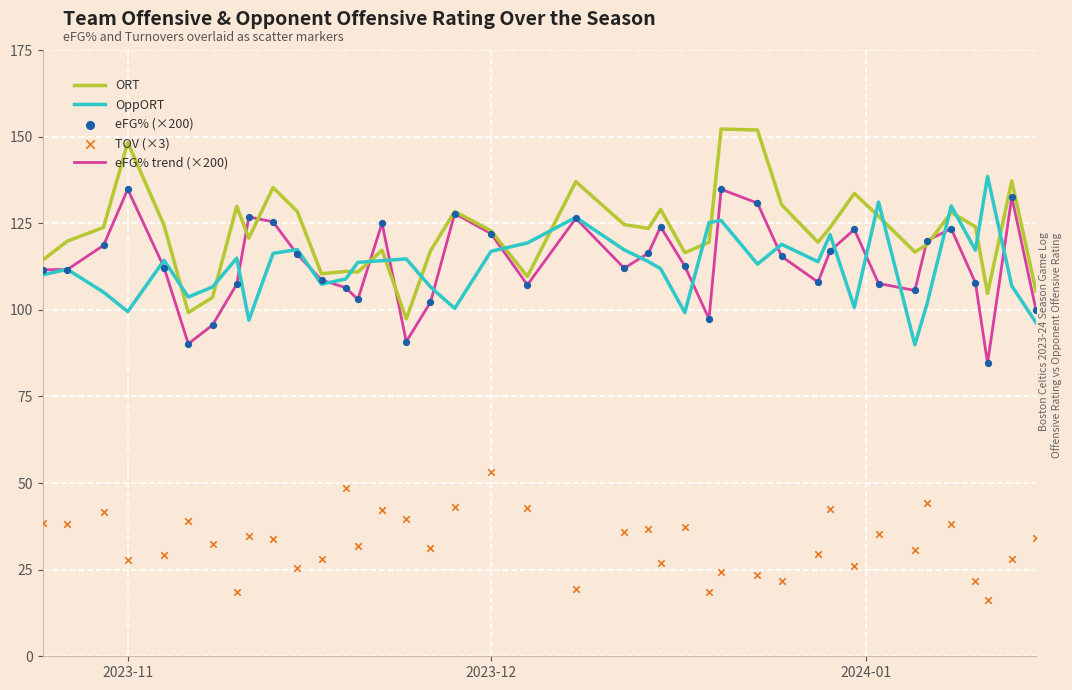

At how many categories does at least one series exceed 134?

7